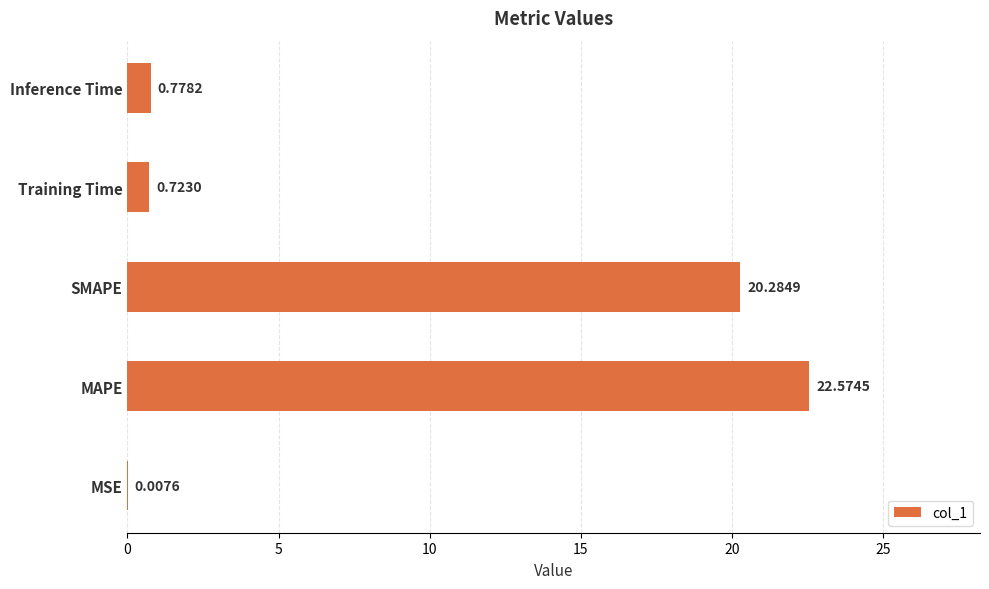

At which label is the value closest to 11?

SMAPE